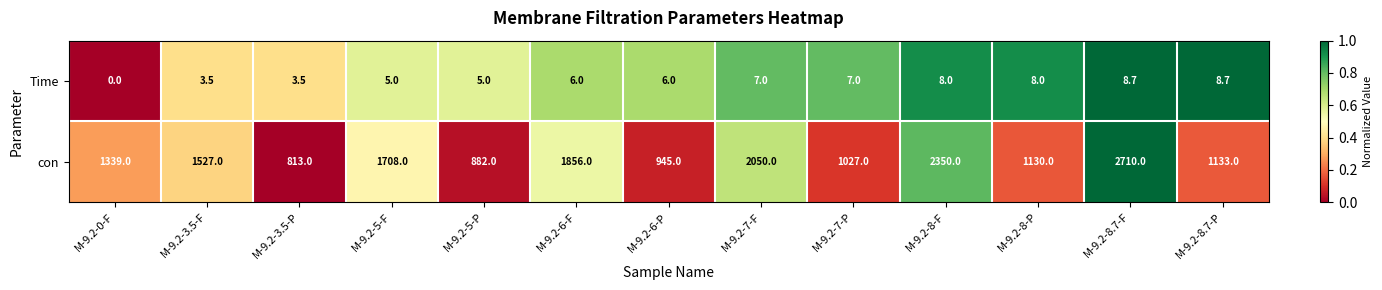

List the series in order of their overall mean, highest first.

con, Time